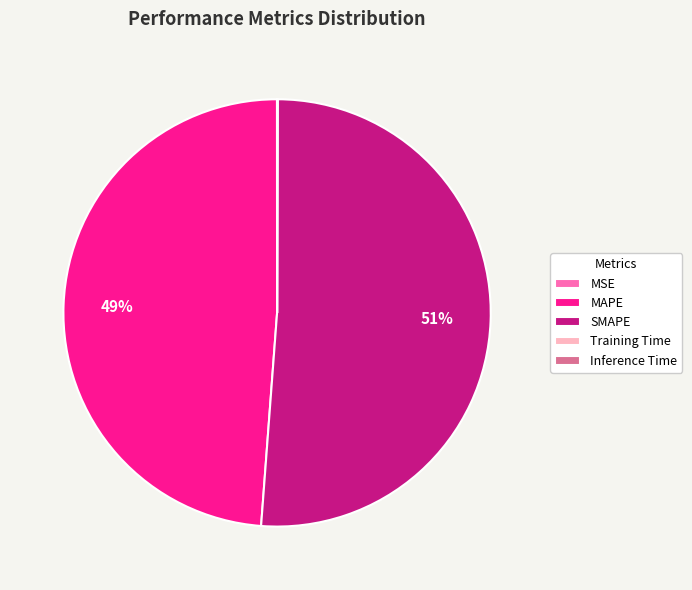

To the nearest percent, what is the difference between the largest and smallest slice percentages?

51%